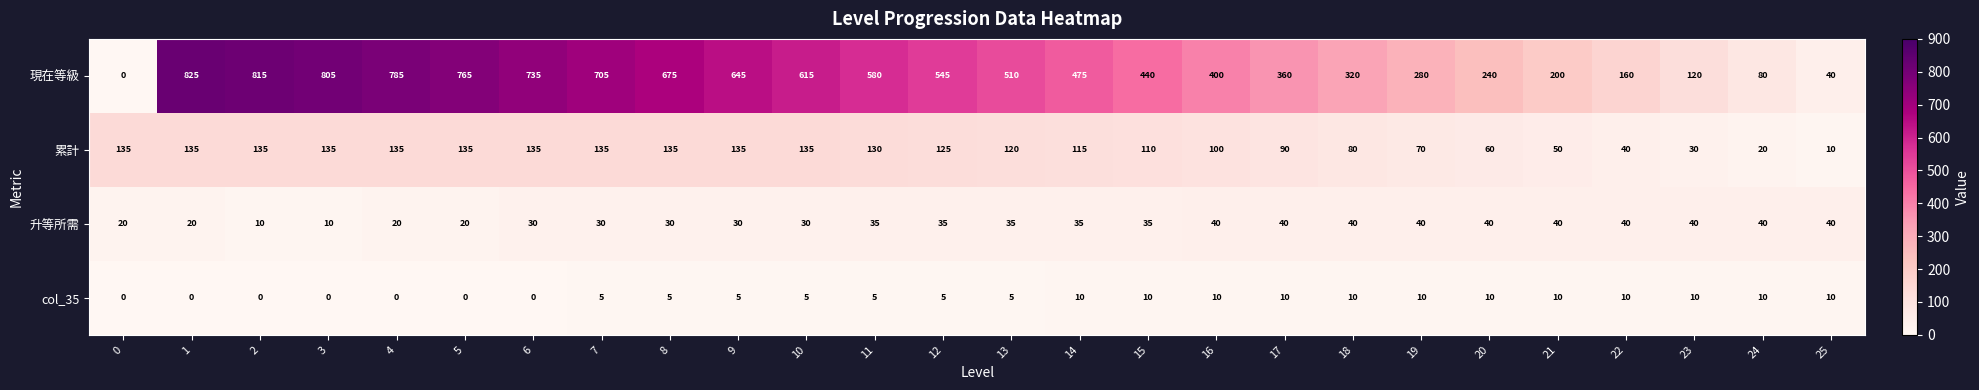

Which series has the largest total across all categories?

現在等級